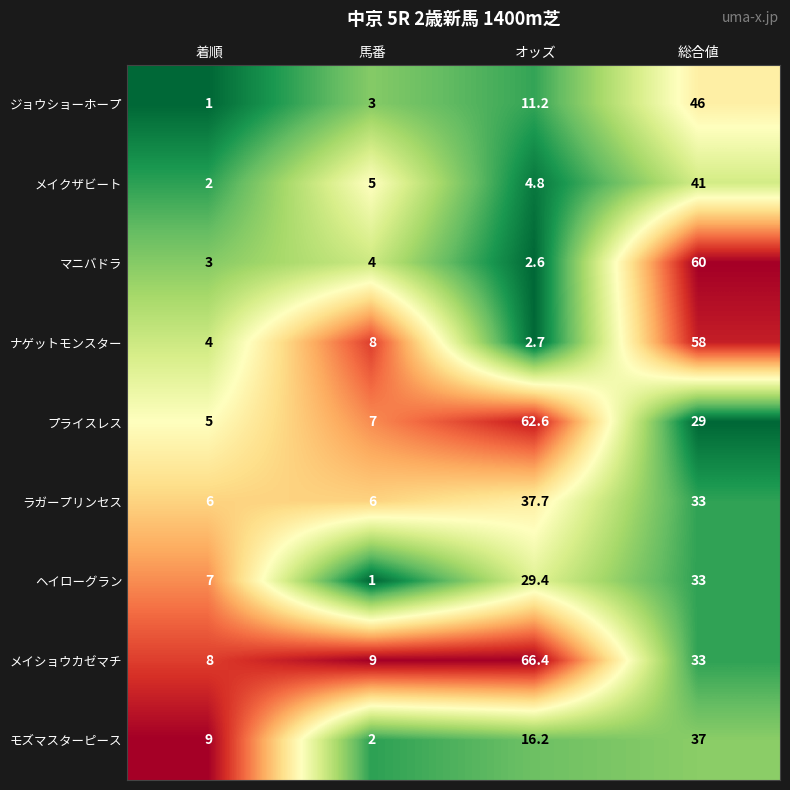

Which series has the largest range (max minus min)?

メイショウカゼマチ